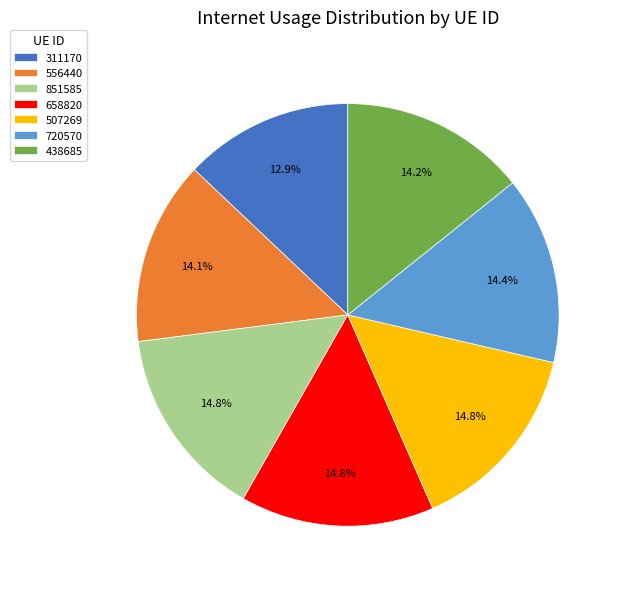

To the nearest percent, what portion does 438685 represent?

14%